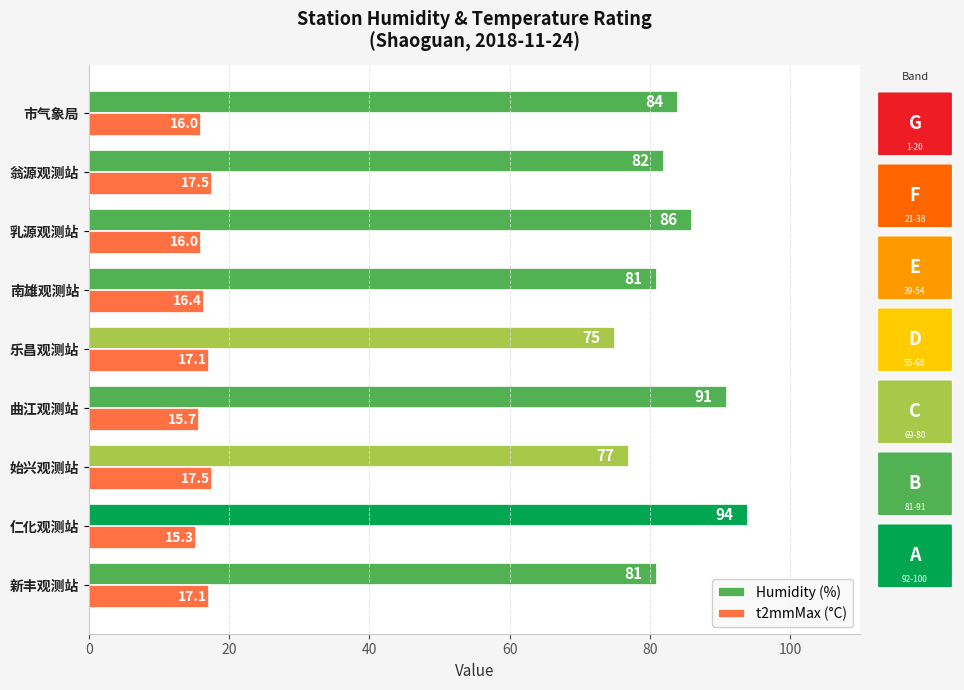

The Humidity (%) series shows 123.3 at 始兴观测站. True or false?

False